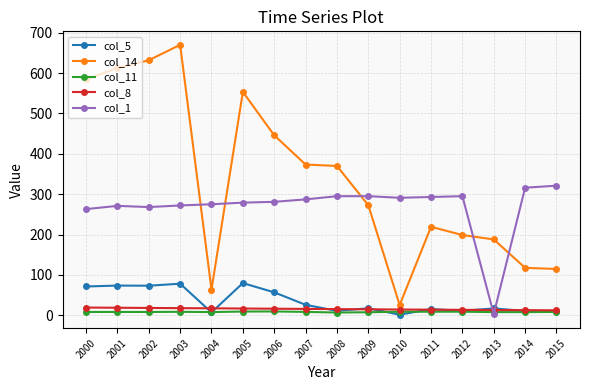

What is the value of the col_5 point at the 8th from the left?

25.9